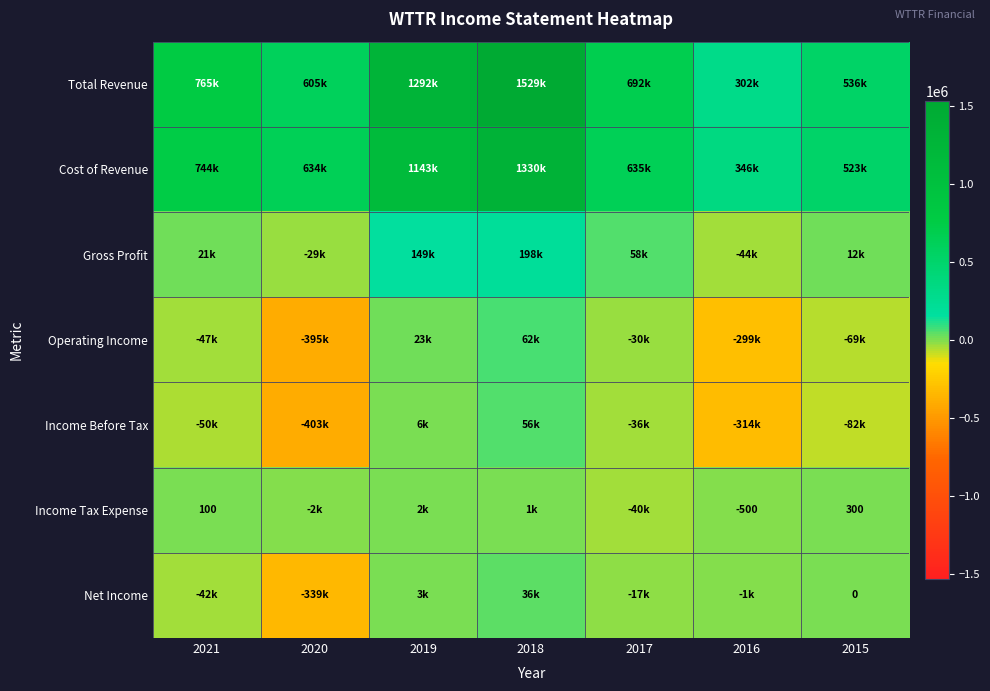

Where is Cost of Revenue nearest to the value 838450?

2021